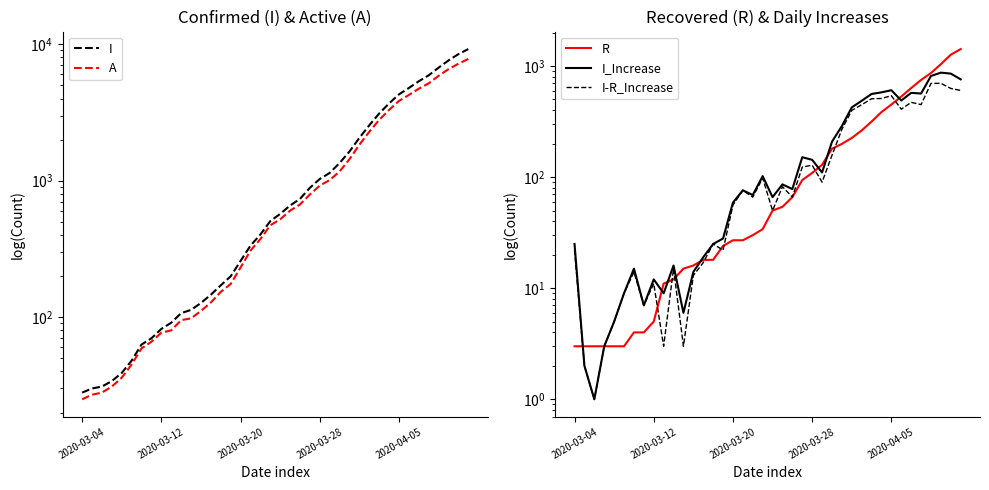

At which category is the sum across all series the highest?

39